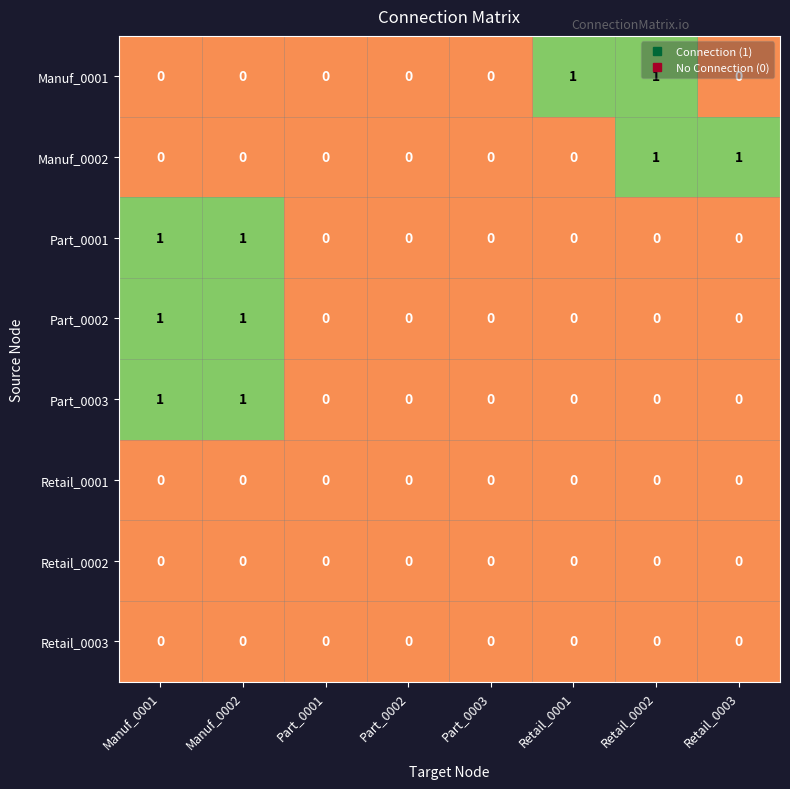

Is the value of Manuf_0001 at Part_0003 greater than the value of Part_0002 at Manuf_0002?

No